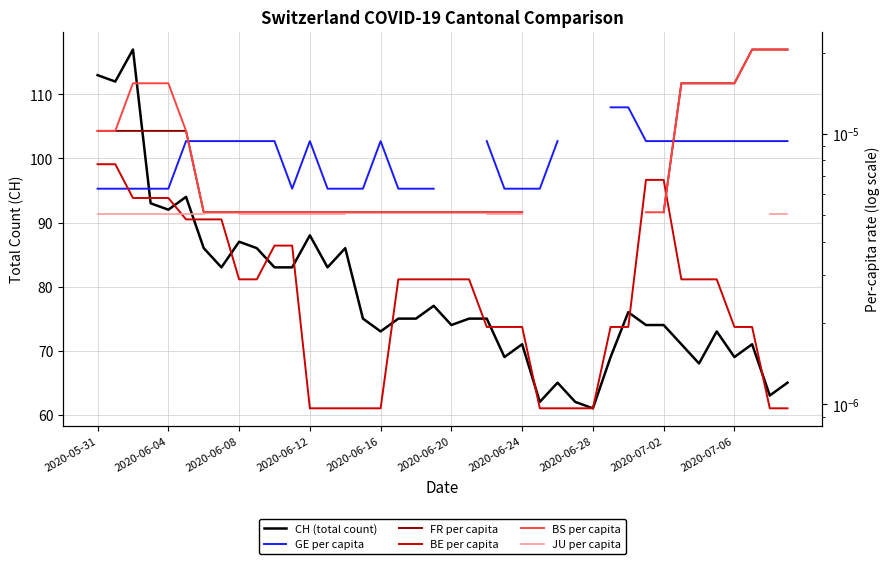

What are all the series names shown in the legend?

CH (total count), GE per capita, FR per capita, BE per capita, BS per capita, JU per capita